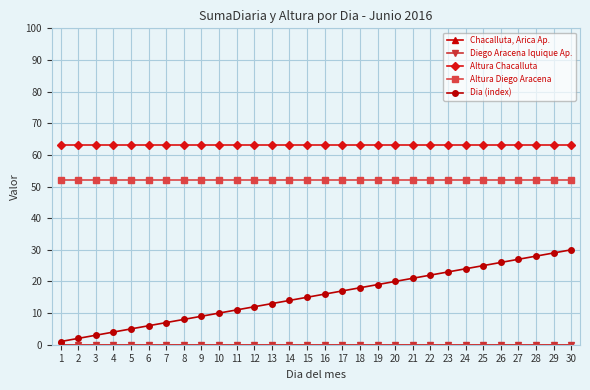

How many lines are shown in the chart?

5